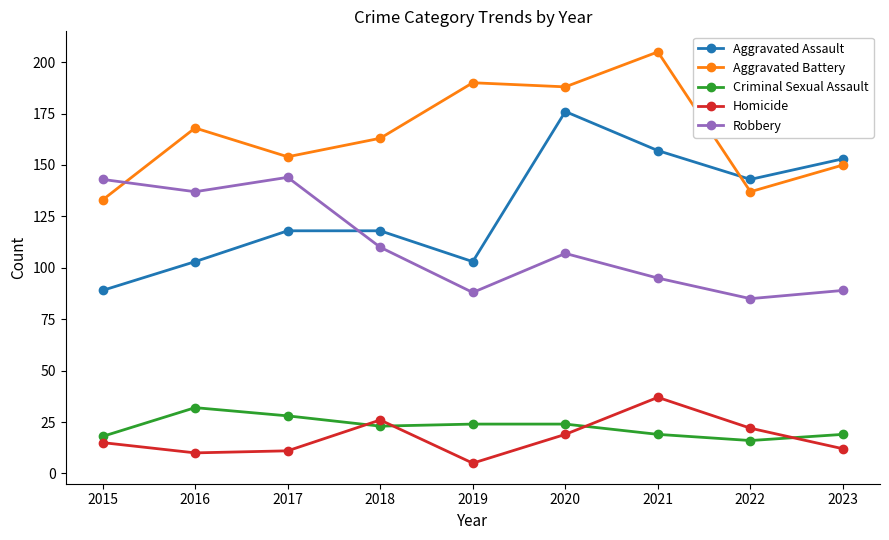

Reading left to right, what are all the values shown in this chart?

Aggravated Assault: 89	103	118	118	103	176	157	143	153
Aggravated Battery: 133	168	154	163	190	188	205	137	150
Criminal Sexual Assault: 18	32	28	23	24	24	19	16	19
Homicide: 15	10	11	26	5	19	37	22	12
Robbery: 143	137	144	110	88	107	95	85	89